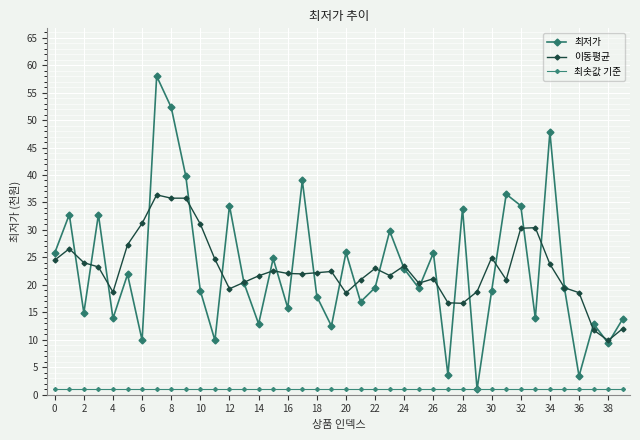

What is the label of the 23rd point from the left?

22